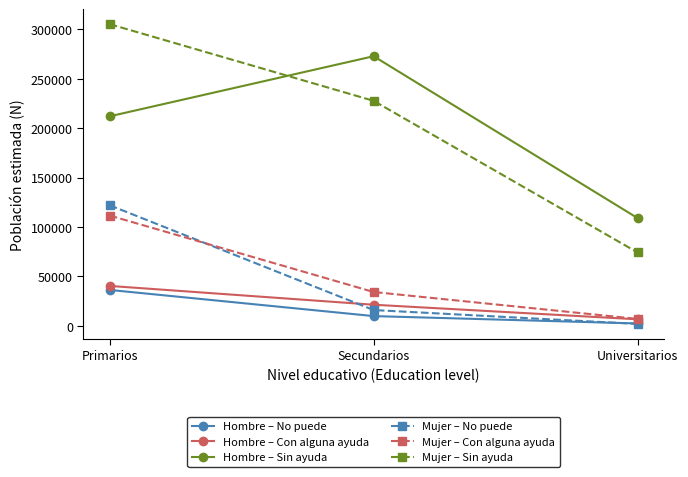

How many lines are shown in the chart?

6